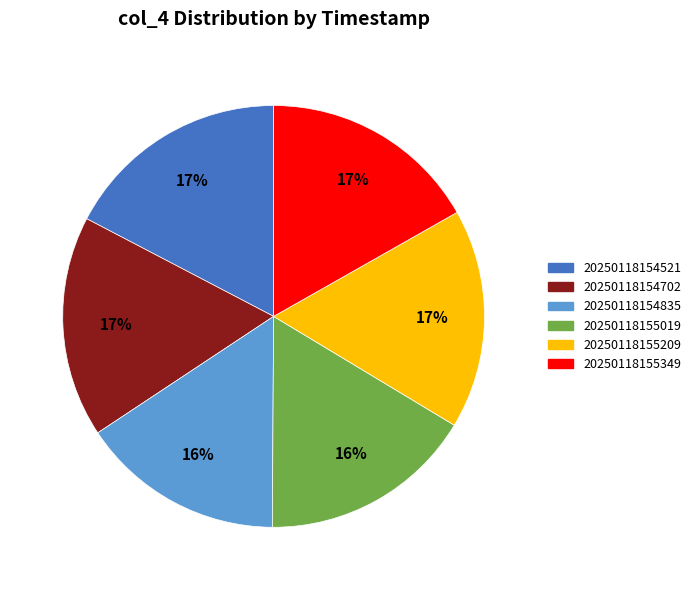

Count the number of slices in the pie.

6